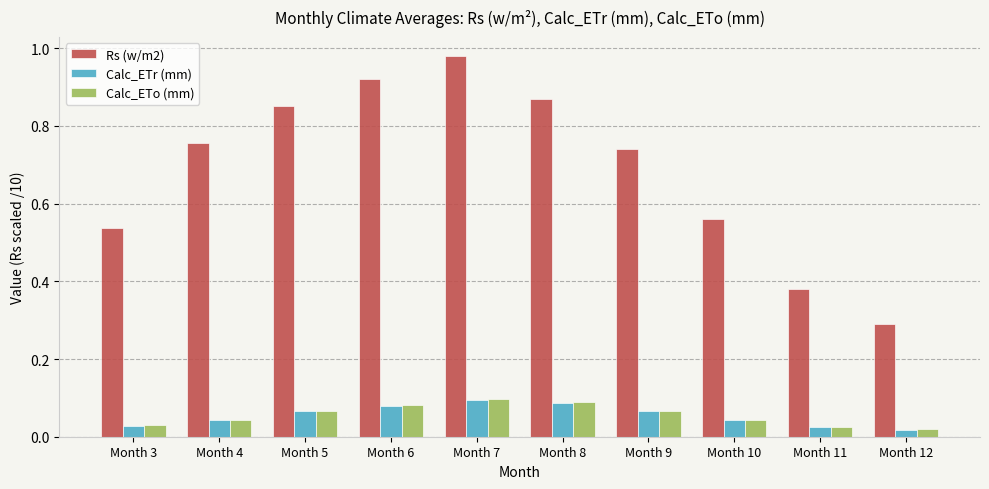

Which series has the largest range (max minus min)?

Rs (w/m2)